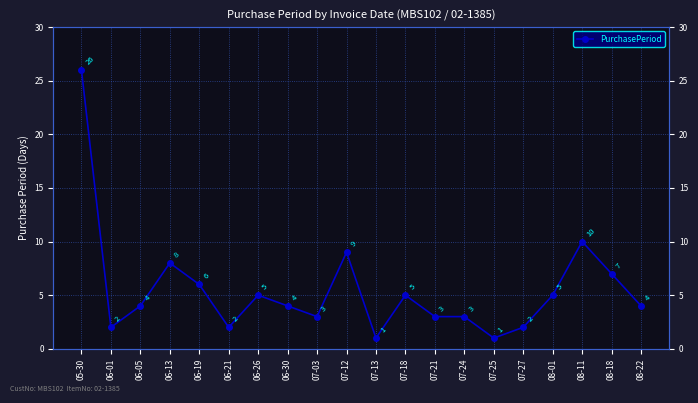

Reading left to right, transcribe all the data shown in this chart.

05-30=26	06-01=2	06-05=4	06-13=8	06-19=6	06-21=2	06-26=5	06-30=4	07-03=3	07-12=9	07-13=1	07-18=5	07-21=3	07-24=3	07-25=1	07-27=2	08-01=5	08-11=10	08-18=7	08-22=4